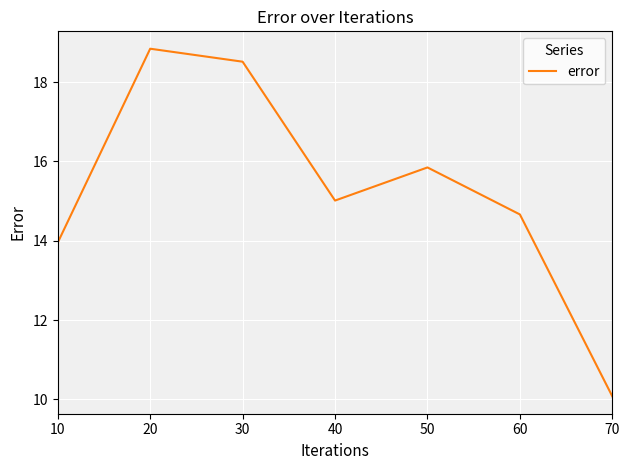

Which label corresponds to the largest value in the chart?

20